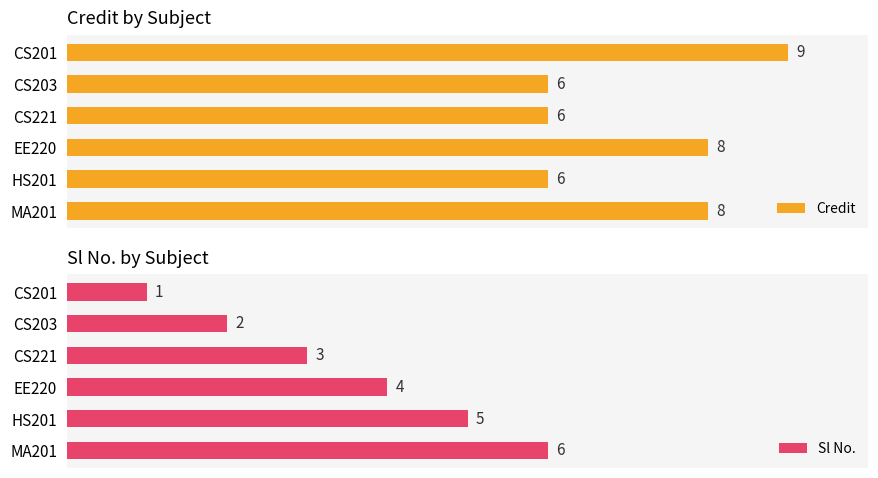

What is the difference between the second highest and minimum values in the Sl No. series?

4